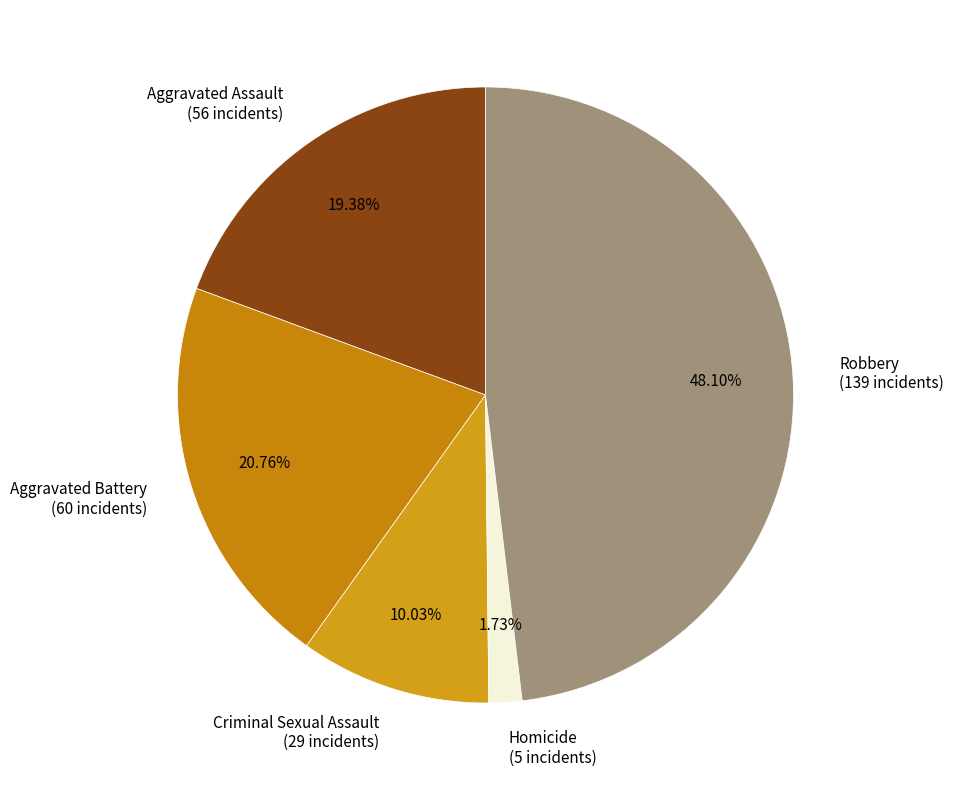

Which has a higher value, Robbery or Criminal Sexual Assault?

Robbery